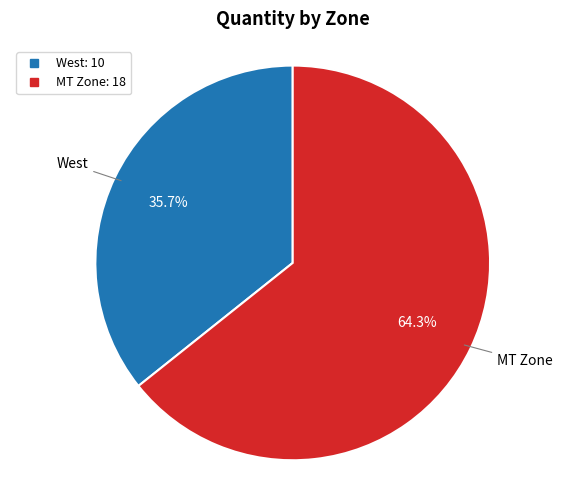

What is the majority slice?

MT Zone